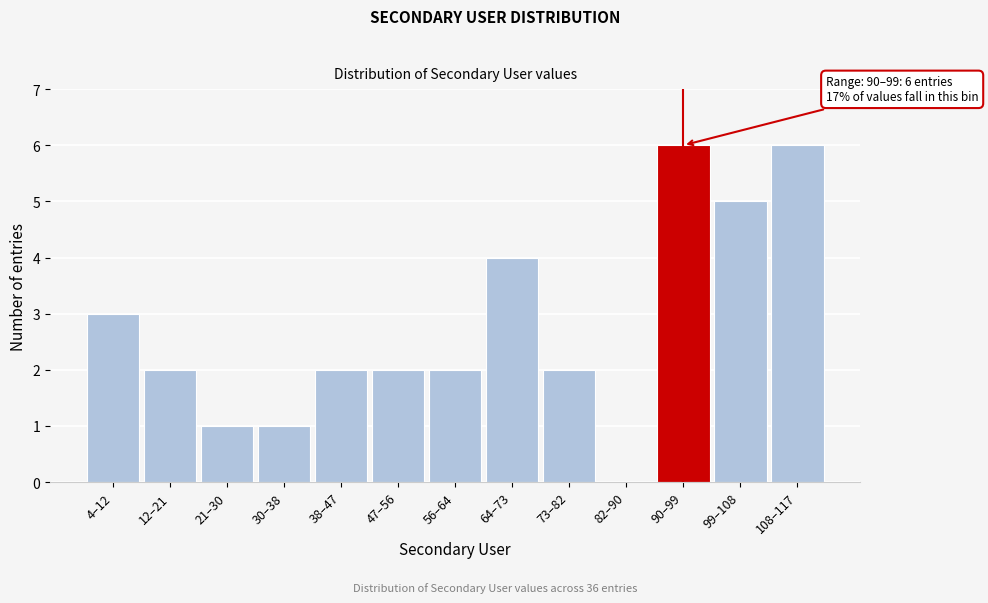

Reading right to left, transcribe all the data shown in this chart.

108–117=6	99–108=5	90–99=6	82–90=0	73–82=2	64–73=4	56–64=2	47–56=2	38–47=2	30–38=1	21–30=1	12–21=2	4–12=3